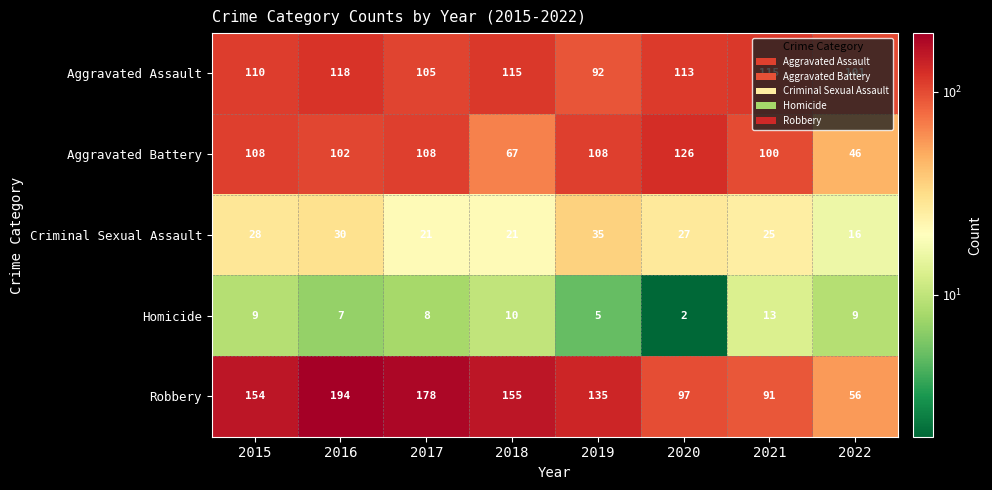

At which label does Robbery reach its minimum?

2022